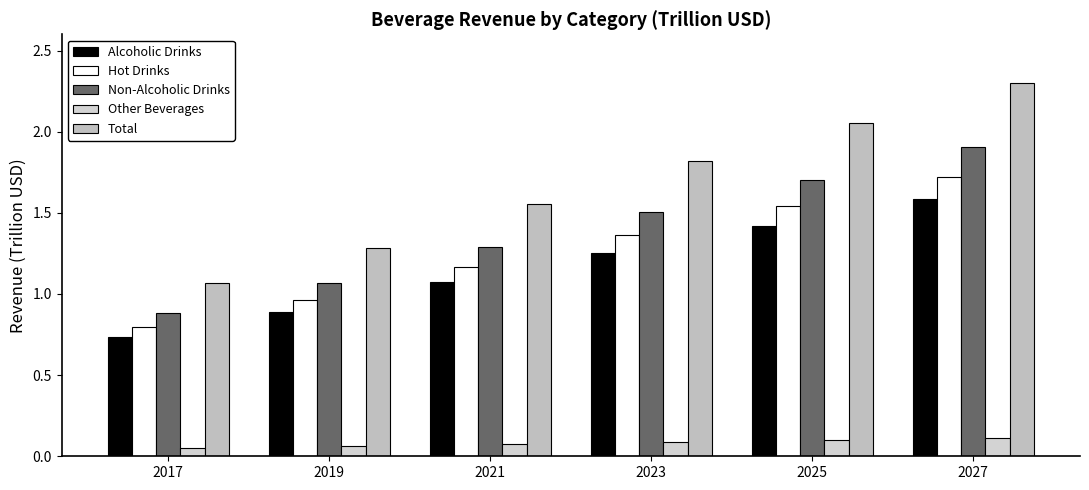

At which label does Non-Alcoholic Drinks reach its peak?

2027